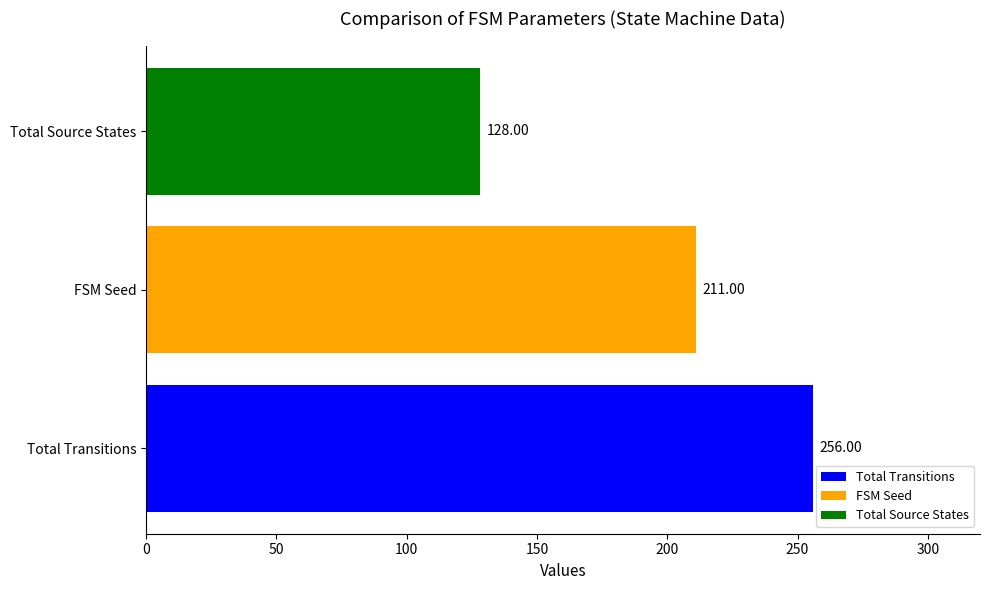

Rank the categories by value from highest to lowest.

Total Transitions, FSM Seed, Total Source States